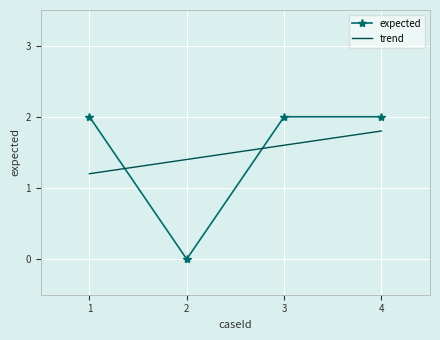

How many distinct data groups are displayed?

2